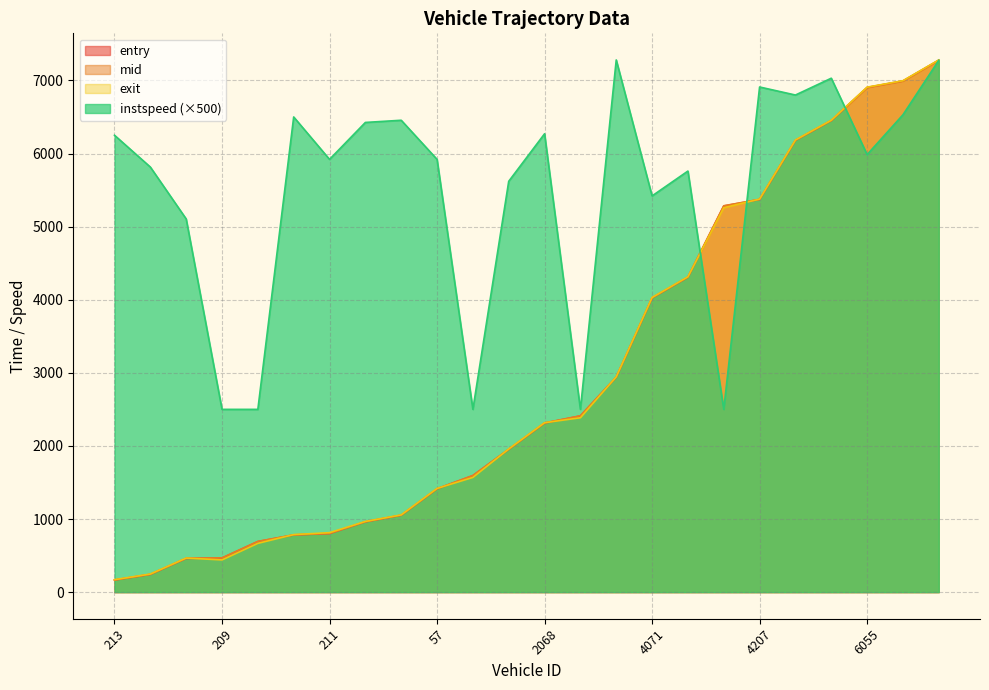

Which has a higher value, 4066 or 54?

4066